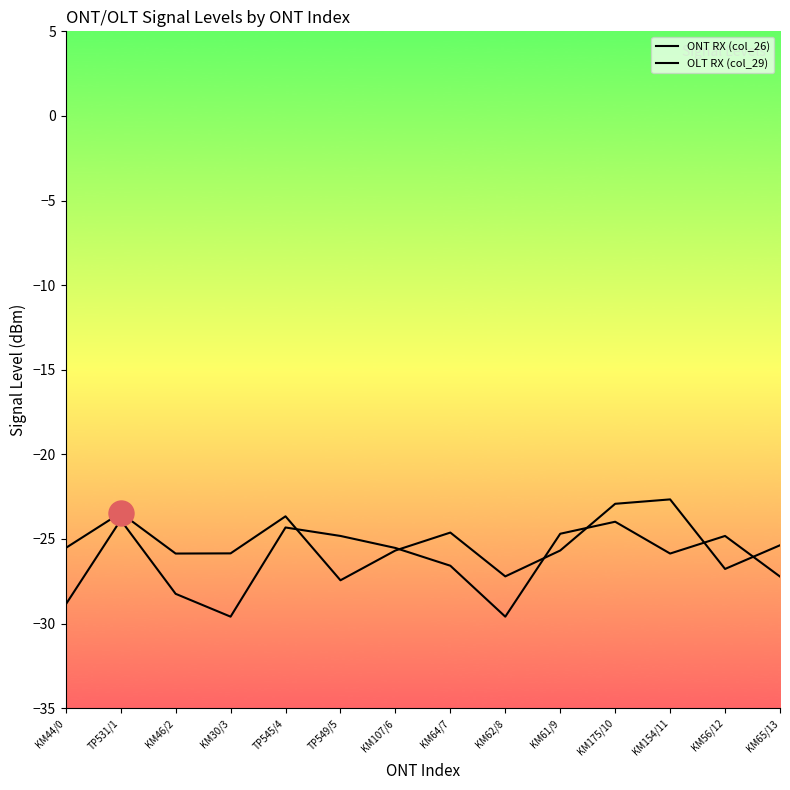

What is the label of the 5th point from the right?

KM61/9